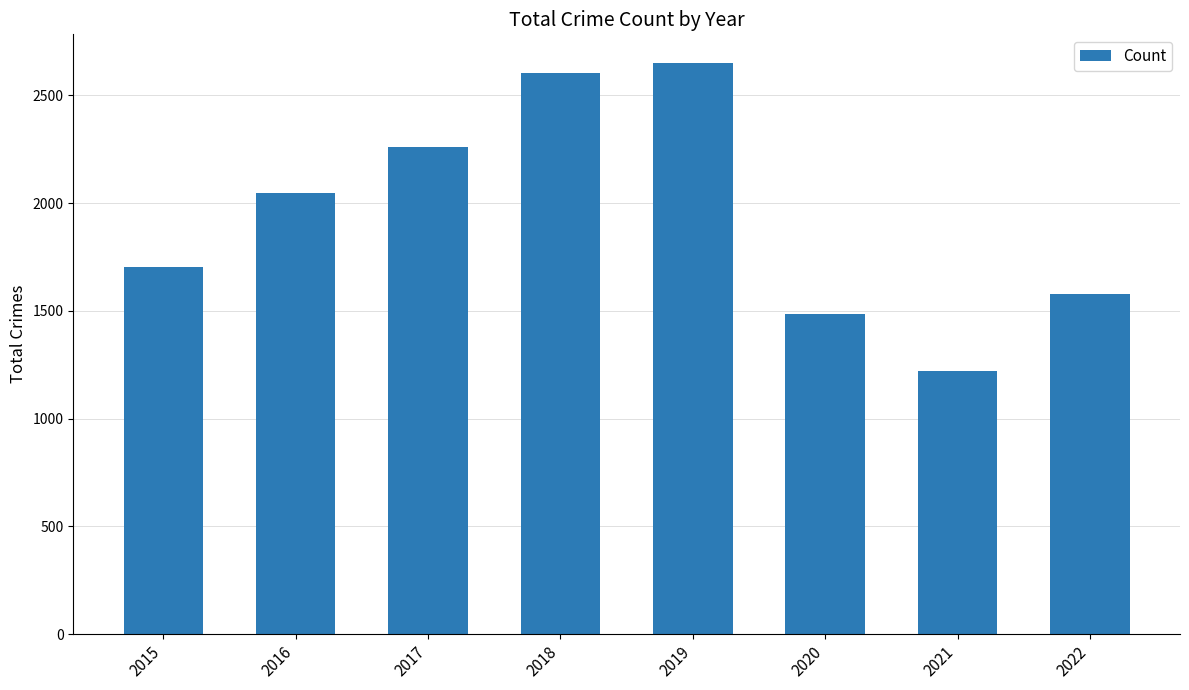

What is the sum of the values at 2017 and 2020?

3748